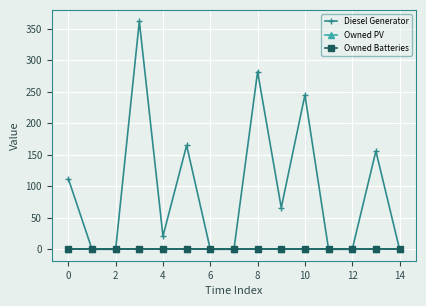

Does the chart have visible grid lines?

Yes